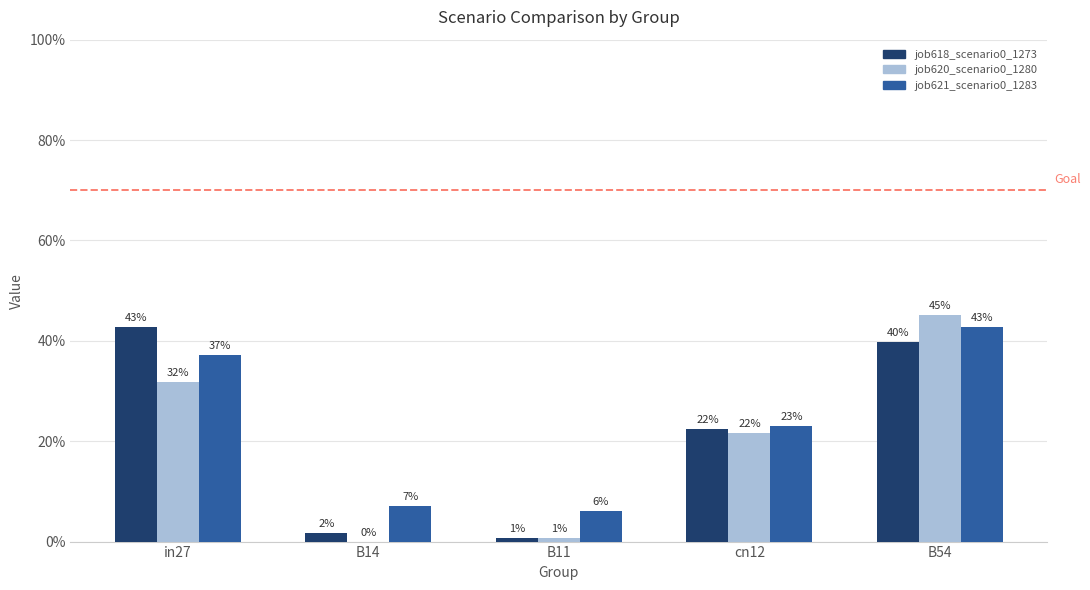

What is the sum of all job621_scenario0_1283 values?

1.2